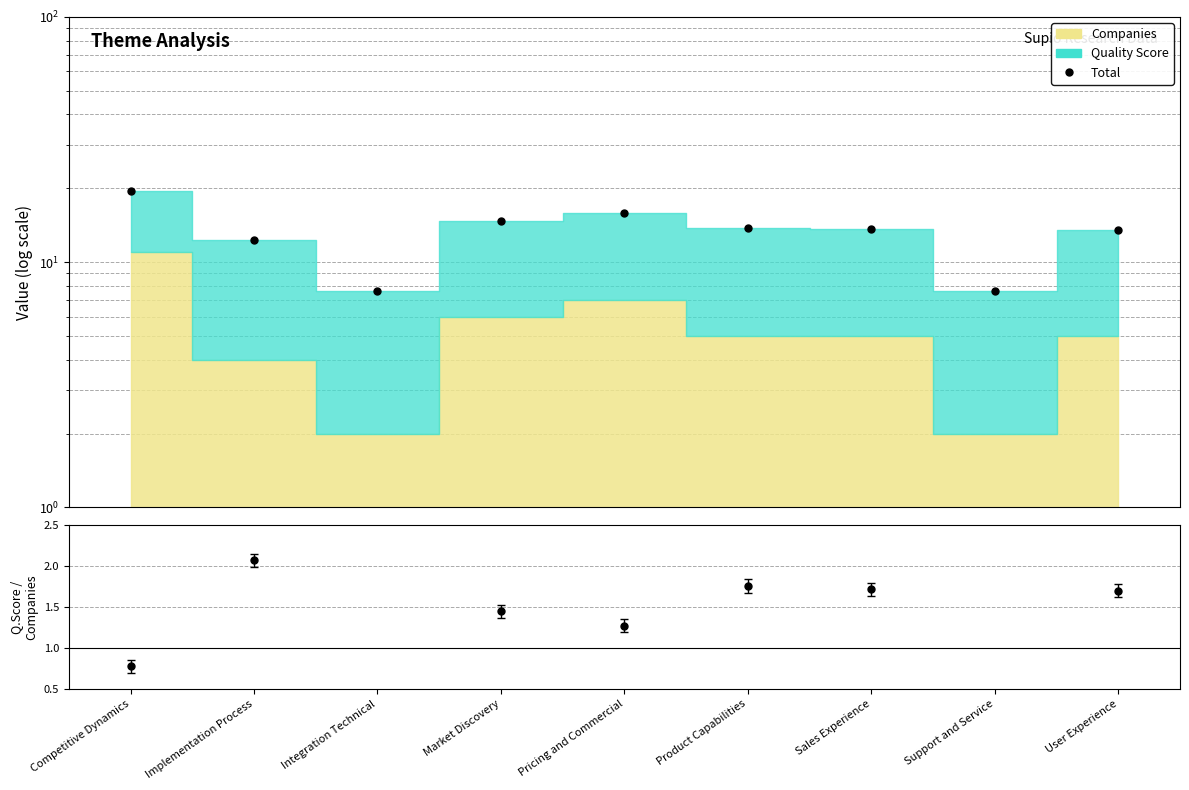

Which series has the largest total across all categories?

Total